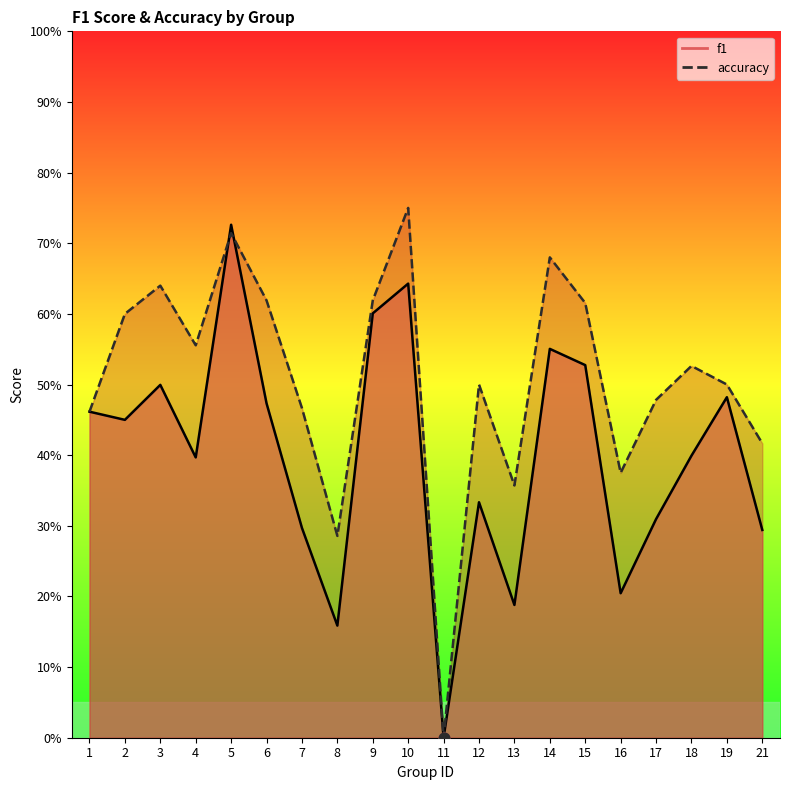

Which series has the largest total across all categories?

accuracy